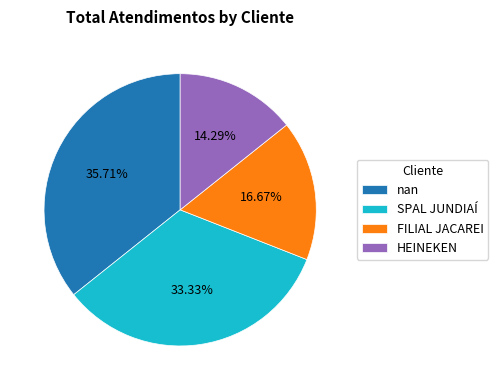

Combined, do HEINEKEN and SPAL JUNDIAÍ account for over 50%?

No